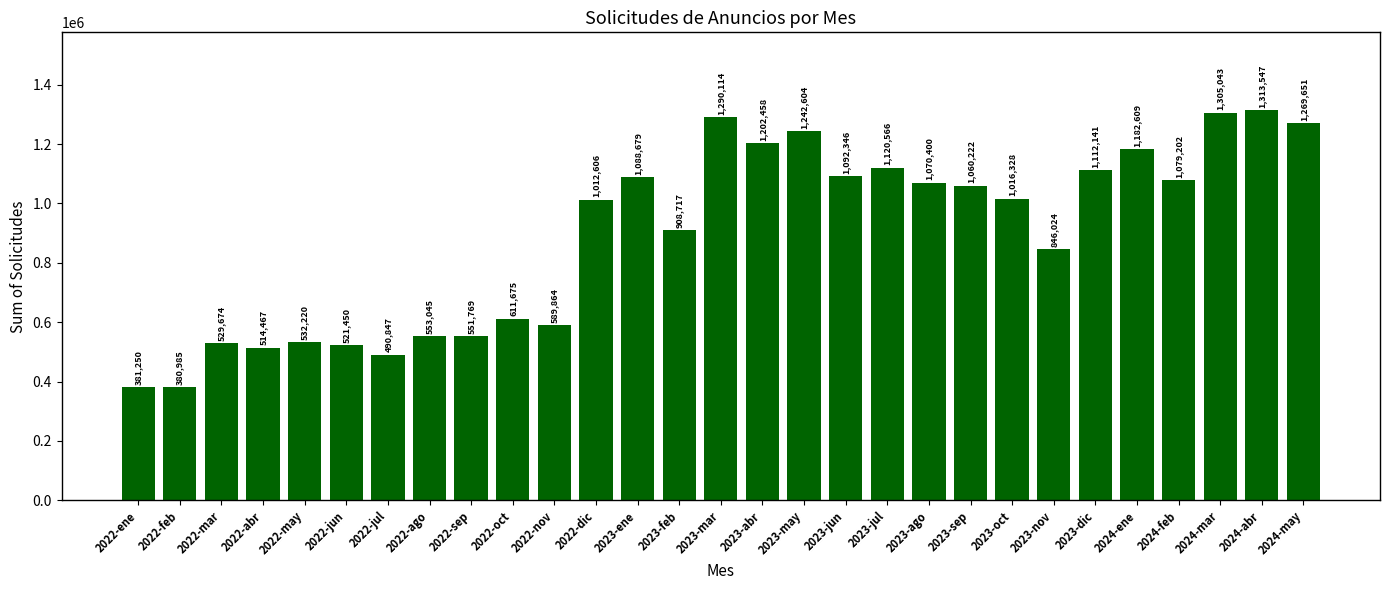

Reading left to right, what are all the values shown in this chart?

381250	380985	529674	514467	532220	521450	490847	553045	551769	611675	589864	1012606	1088679	908717	1290114	1202458	1242604	1092346	1120566	1070400	1060222	1016328	846024	1112141	1182609	1079202	1305043	1313547	1269651